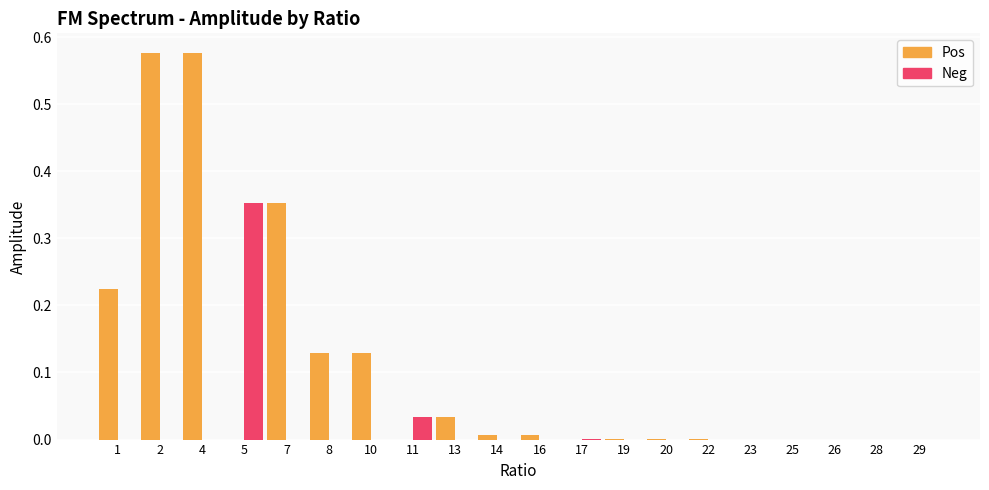

Which series has the largest total across all categories?

Pos